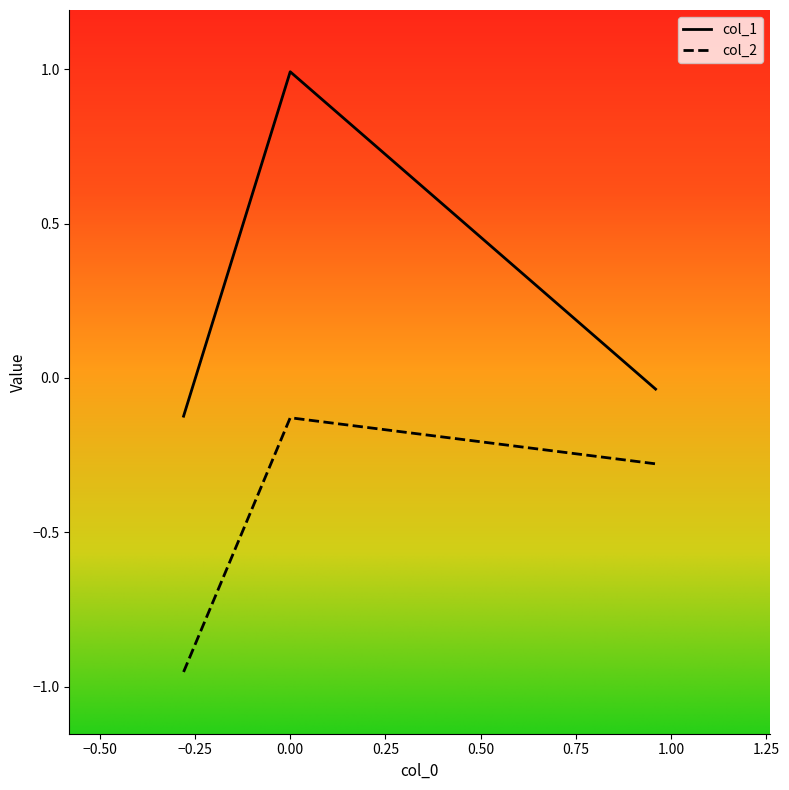

Which series has the largest total across all categories?

col_1